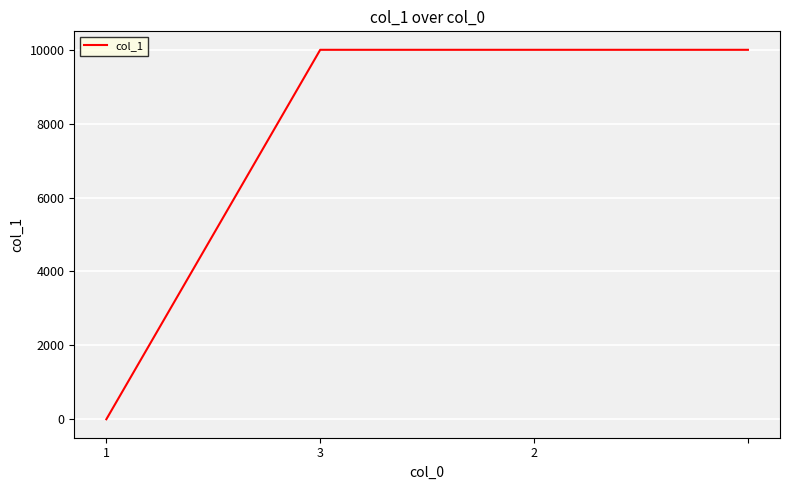

Count the number of categories in the chart.

4